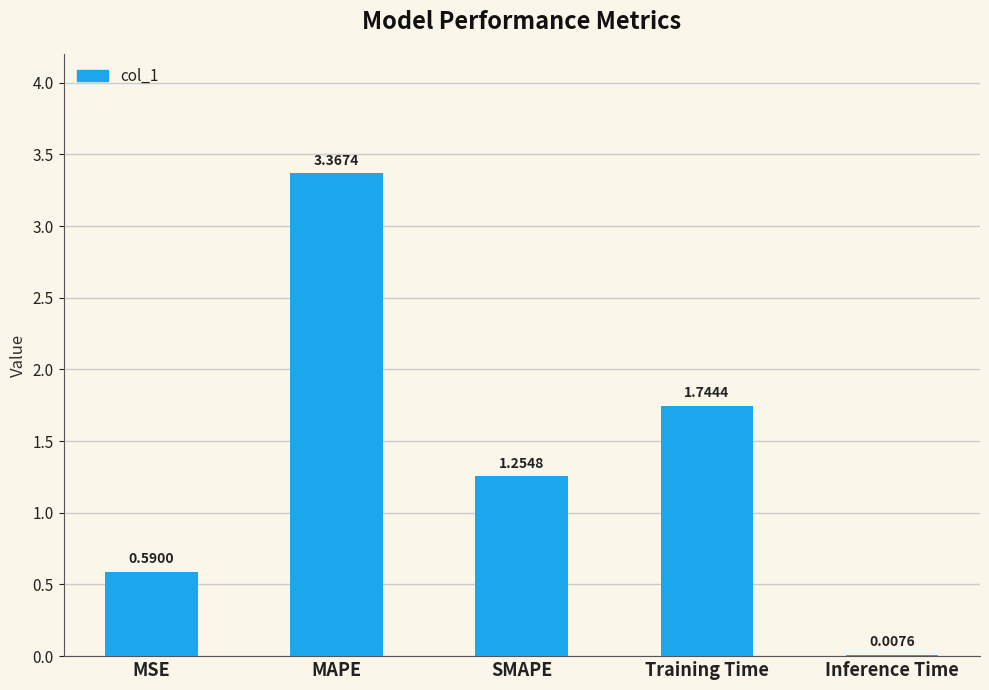

How many data points are above 1?

3